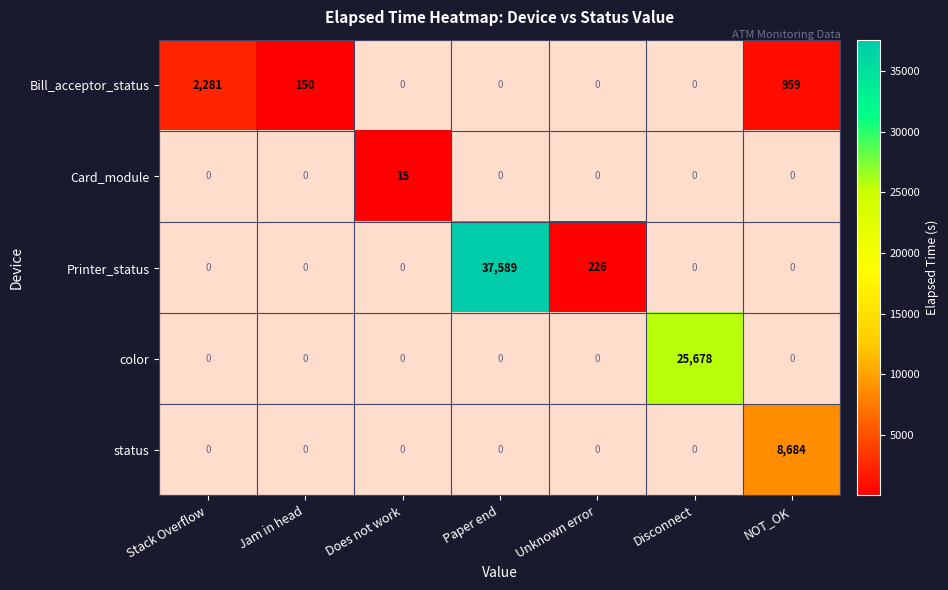

True or false: status has a value of 2670 at NOT_OK.

False